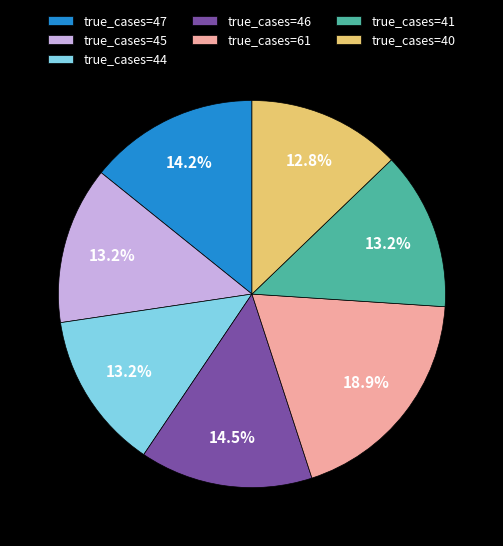

How many slices are in this pie chart?

7